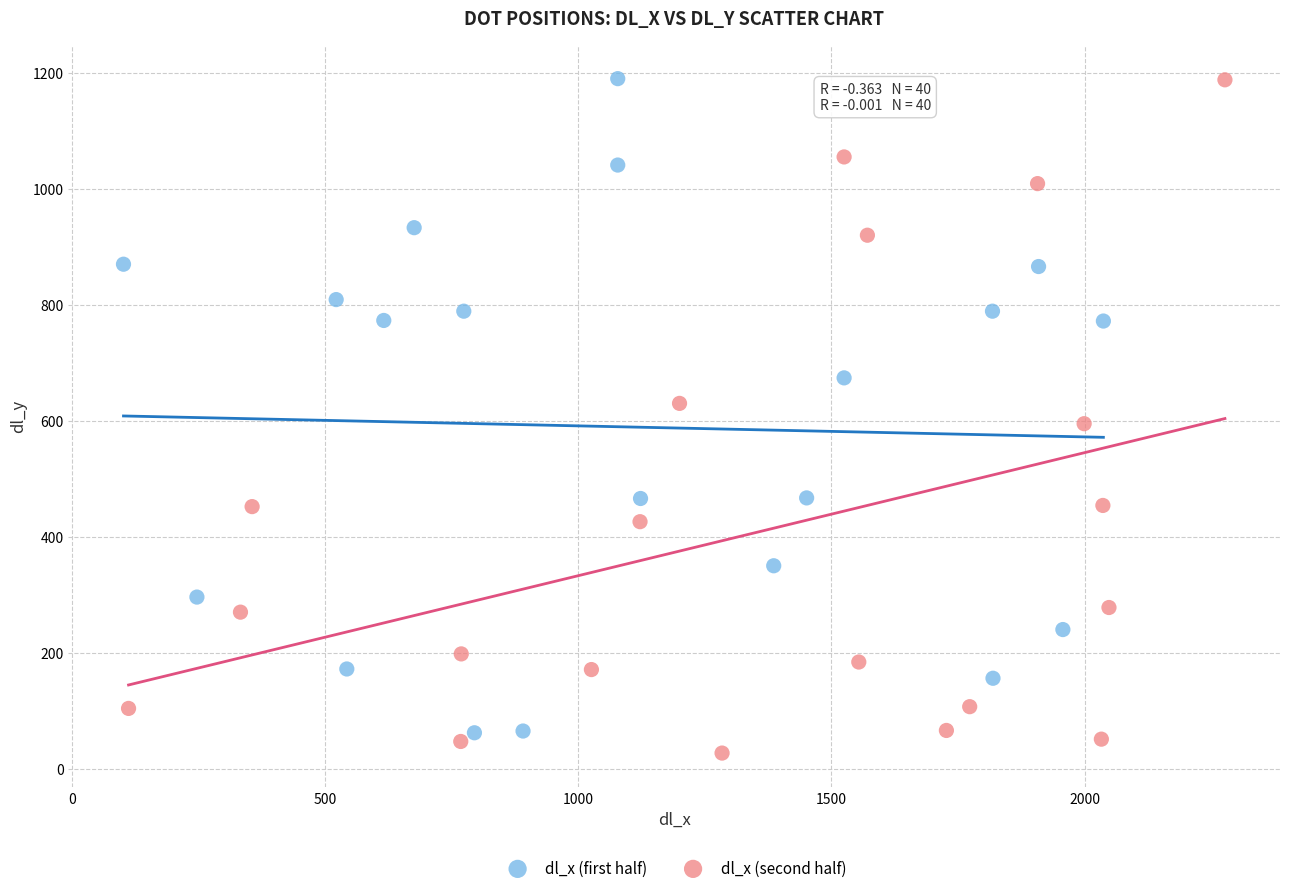

What are all the series names shown in the legend?

dl_x (first half), dl_x (second half)